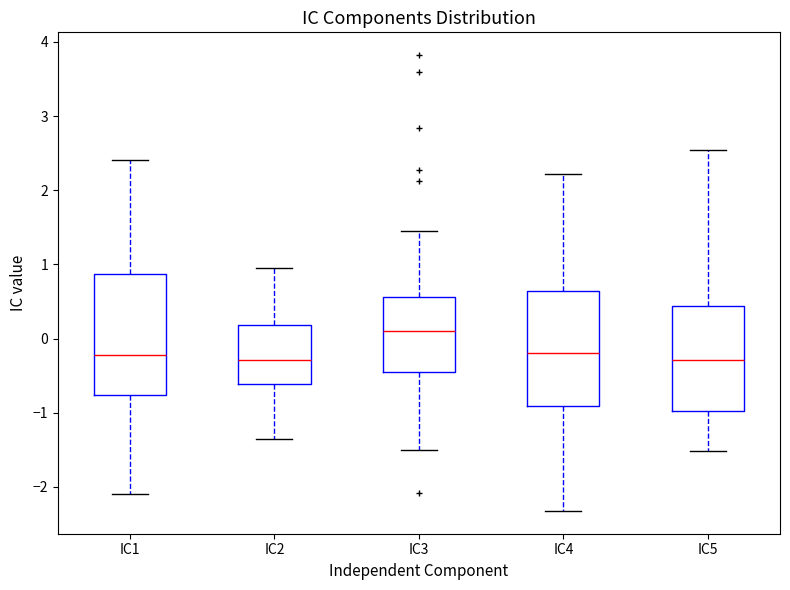

Where does the median line of the box for IC2 sit on the y-axis? The values are not printed on the chart, so give them approximately, as read against the axis.

-0.3